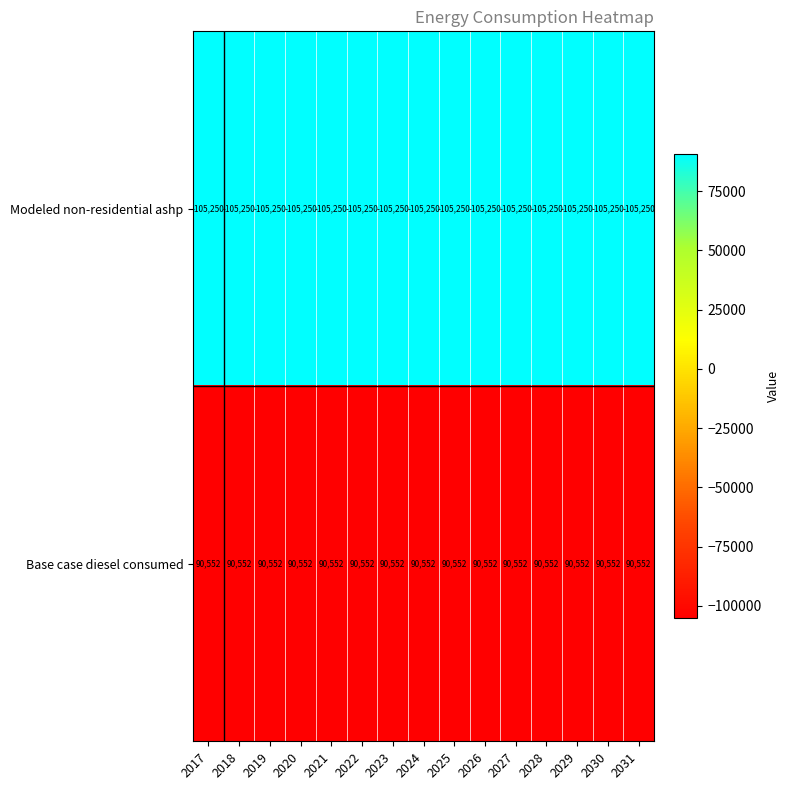

How many data points does each series have?

15